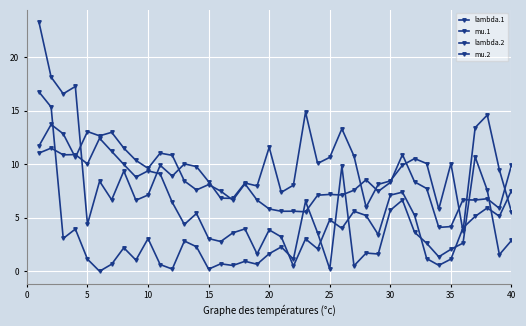

Does the chart have visible grid lines?

Yes